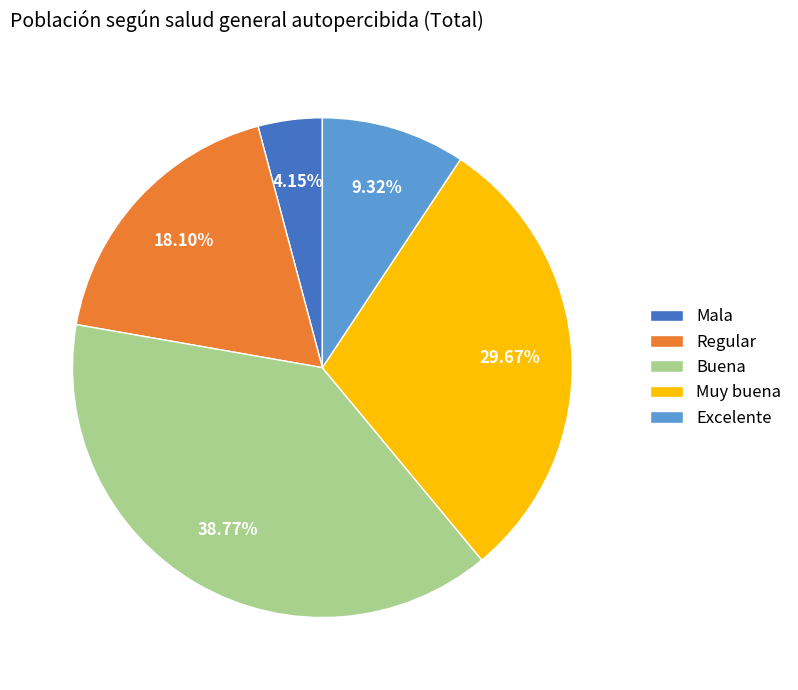

How many segments does this pie chart have?

5